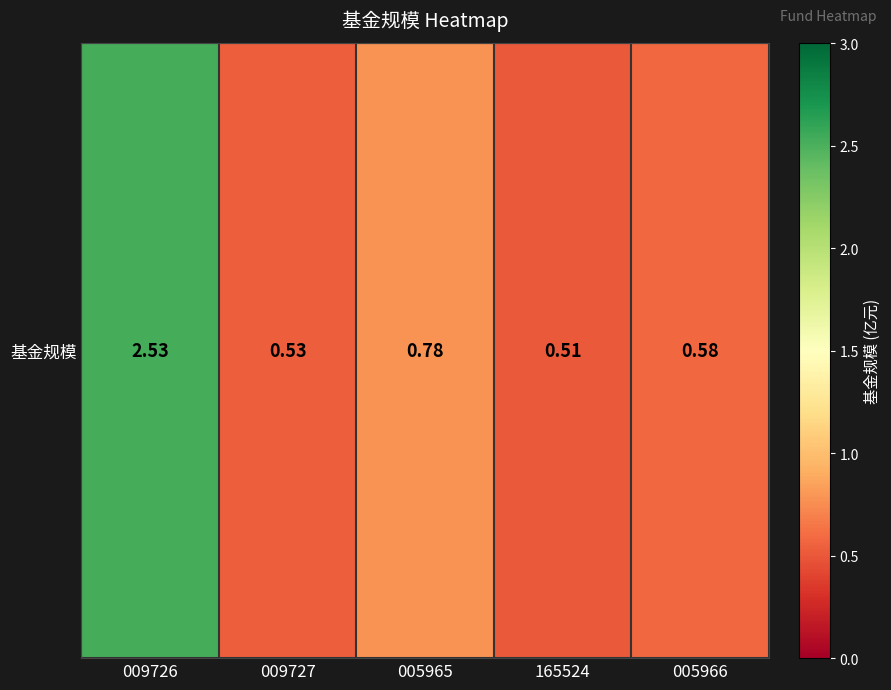

What is the difference between the values at 005966 and 009726?

1.9